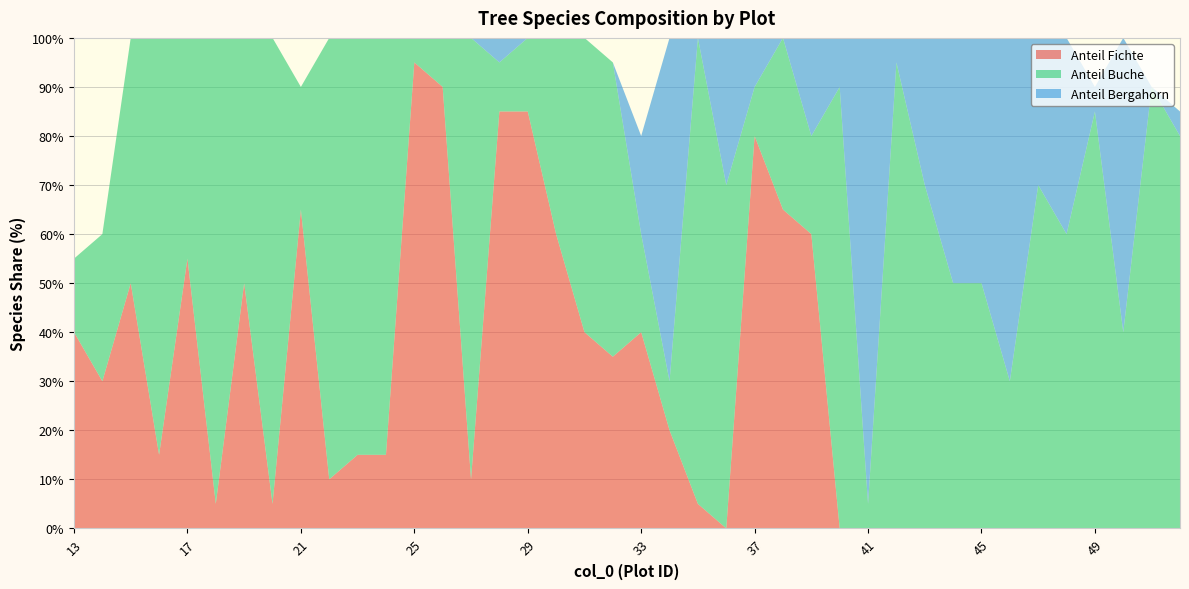

Reading right to left, extract all data points from this chart.

Anteil Fichte: 52=0	51=0	50=0	49=0	48=0	47=0	46=0	45=0	44=0	43=0	42=0	41=0	40=0	39=60	38=65	37=80	36=0	35=5	34=20	33=40	32=35	31=40	30=60	29=85	28=85	27=10	26=90	25=95	24=15	23=15	22=10	21=65	20=5	19=50	18=5	17=55	16=15	15=50	14=30	13=40
Anteil Buche: 52=80	51=90	50=40	49=85	48=60	47=70	46=30	45=50	44=50	43=70	42=95	41=5	40=90	39=20	38=35	37=10	36=70	35=95	34=10	33=20	32=60	31=60	30=40	29=15	28=10	27=90	26=10	25=5	24=85	23=85	22=90	21=25	20=95	19=50	18=95	17=45	16=85	15=50	14=30	13=15
Anteil Bergahorn: 52=5	51=0	50=60	49=5	48=40	47=30	46=70	45=50	44=50	43=30	42=5	41=95	40=10	39=20	38=0	37=10	36=30	35=0	34=70	33=20	32=0	31=0	30=0	29=0	28=5	27=0	26=0	25=0	24=0	23=0	22=0	21=0	20=0	19=0	18=0	17=0	16=0	15=0	14=0	13=0